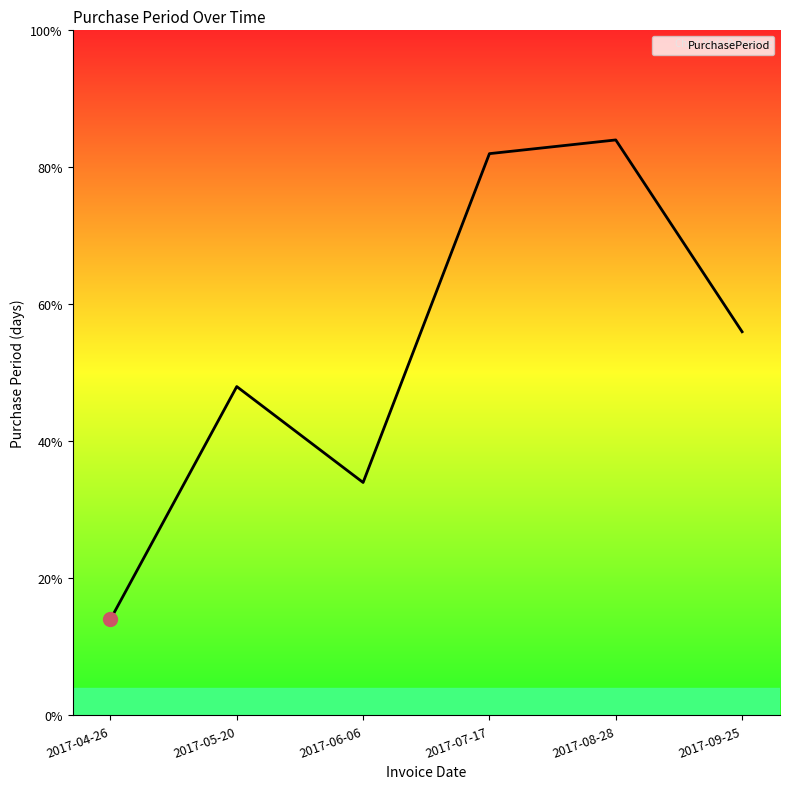

Which label corresponds to the largest value in the chart?

2017-08-28